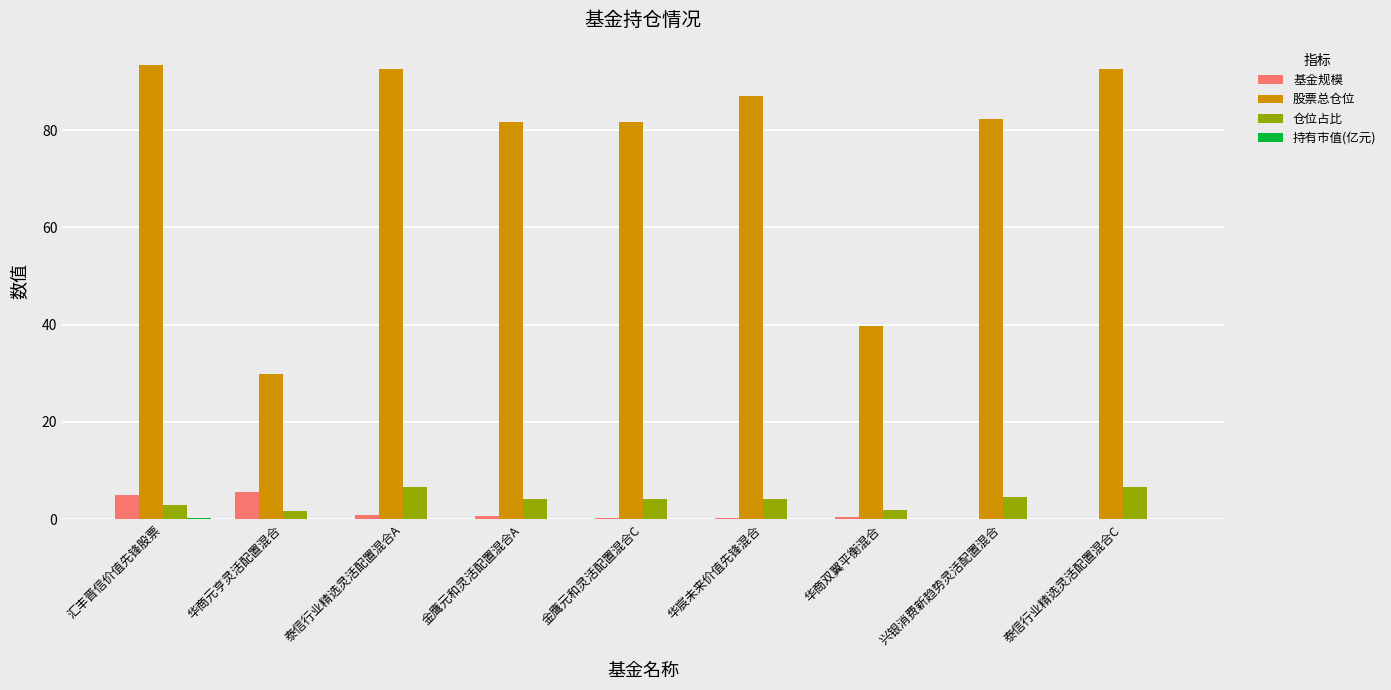

Between 华商元亨灵活配置混合 and 华宸未来价值先锋混合, which series saw the biggest shift?

股票总仓位